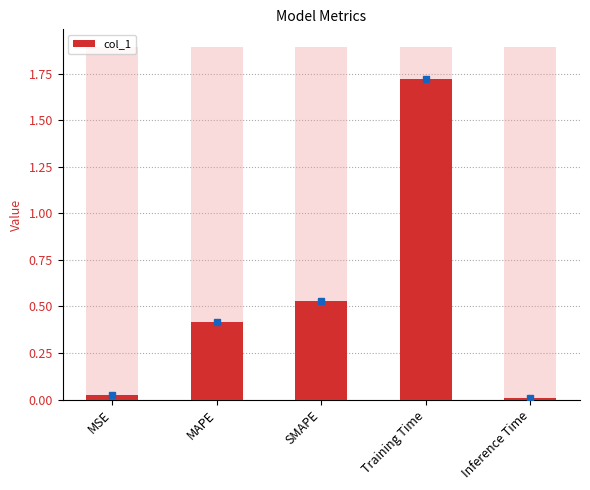

At which label is the value closest to 0?

Inference Time